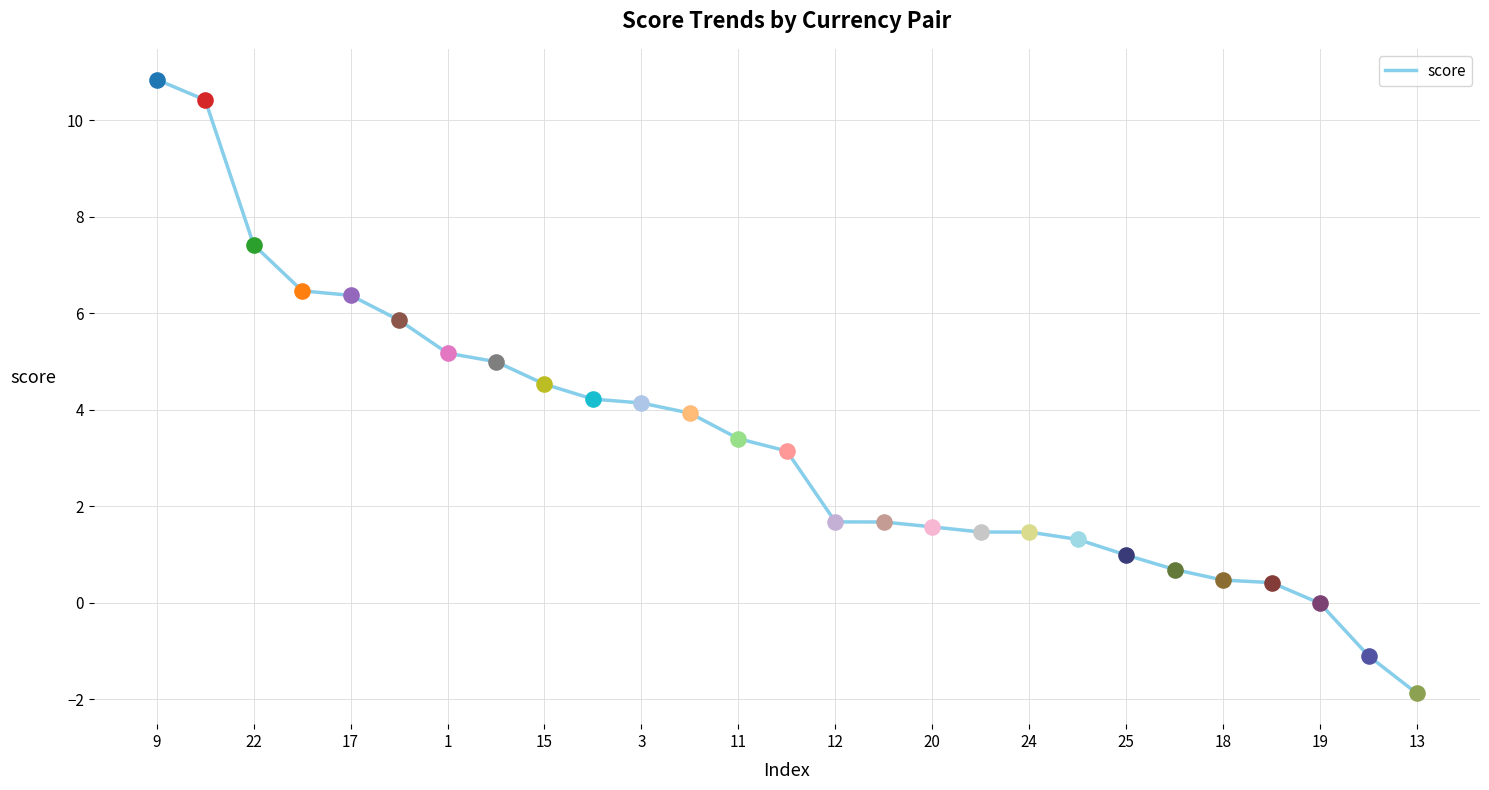

What is the smallest value displayed?

-1.9